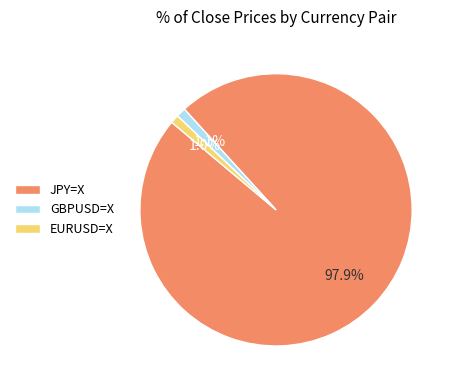

To the nearest percent, what is the difference between the largest and smallest slice percentages?

97%